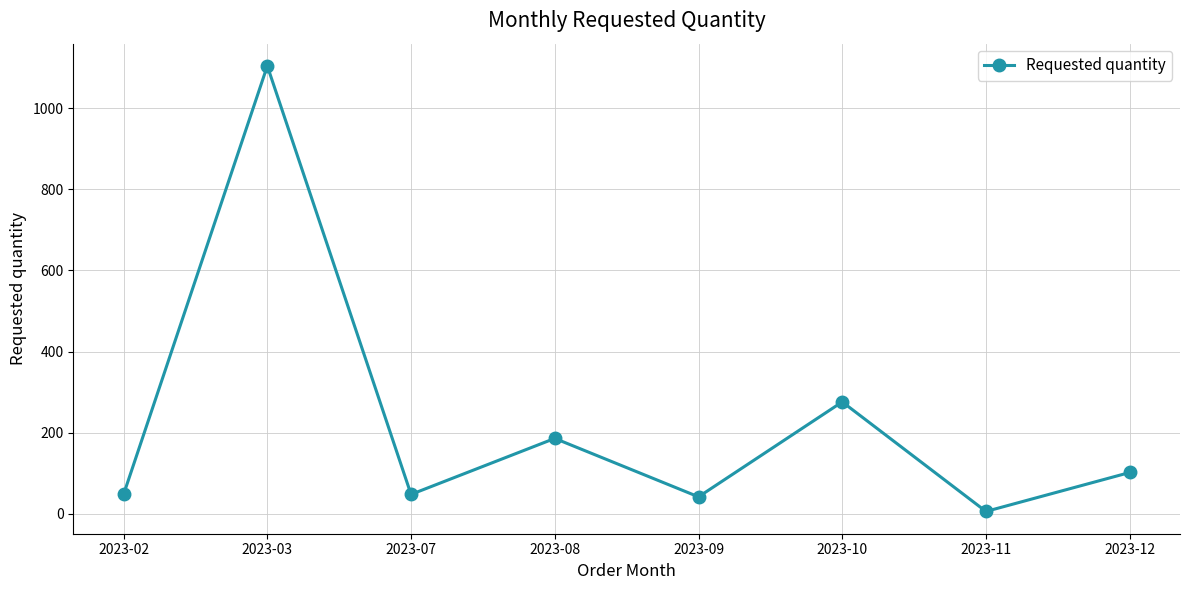

Reading right to left, extract all data points from this chart.

102	6	276	42	186	48	1104	48